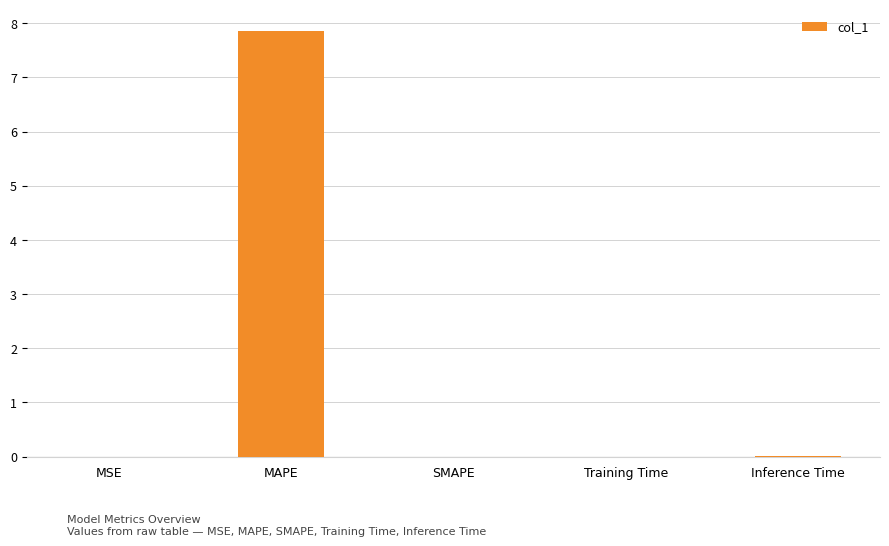

Between MAPE and Inference Time, which is larger?

MAPE